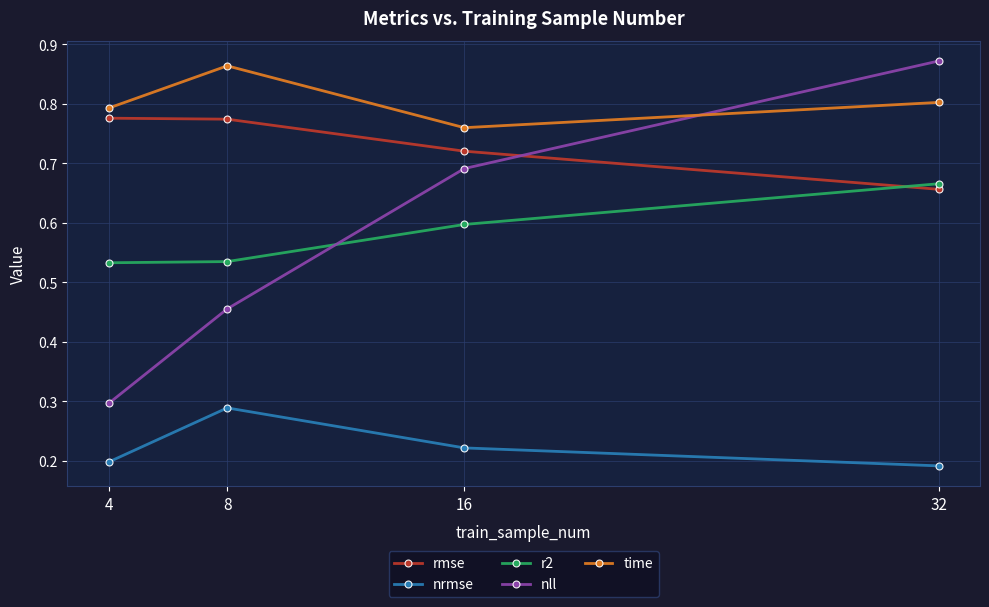

How many r2 values are between 0 and 1?

4